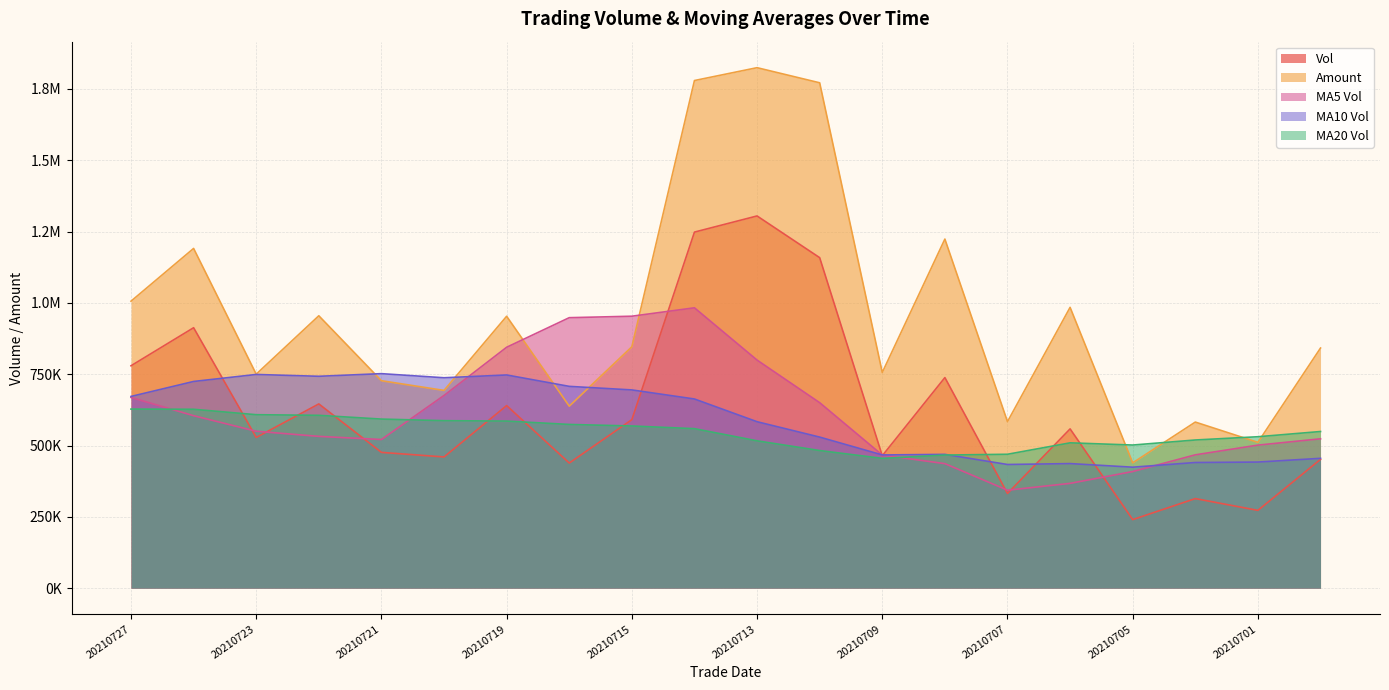

Between which two adjacent categories do ma_v_20 and amount first intersect?

20210706 and 20210705